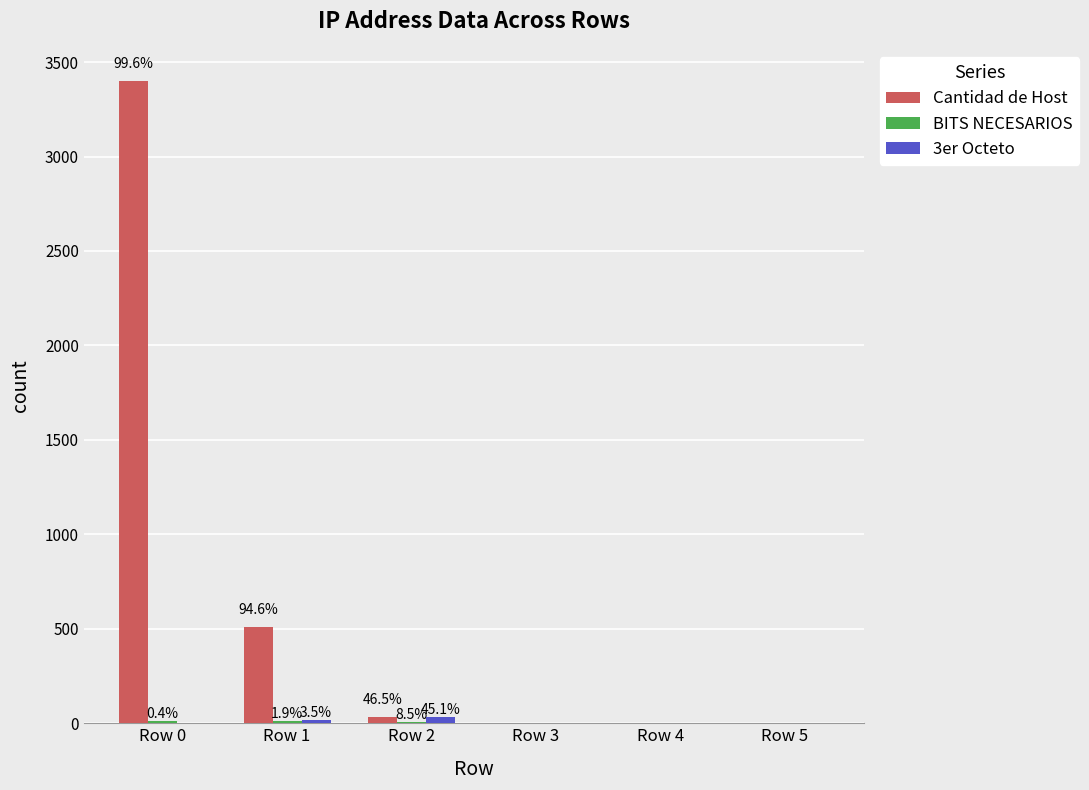

What is the greatest value displayed?

3400